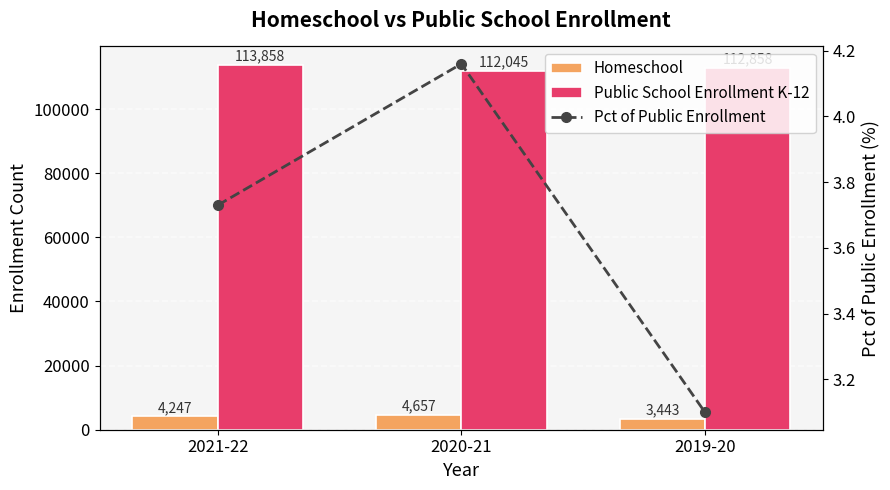

What position from the left is 2019-20?

3